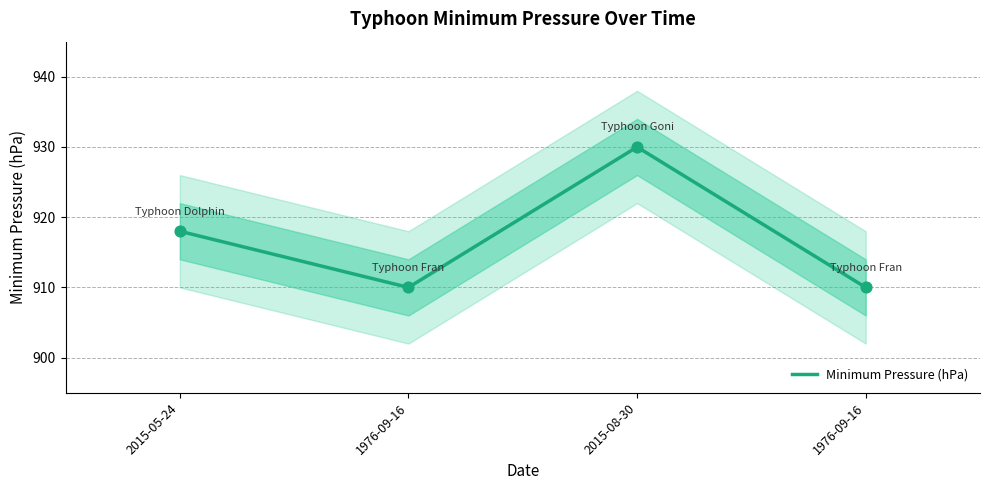

What is the change in value from 2015-05-24 to 1976-09-16?

-8